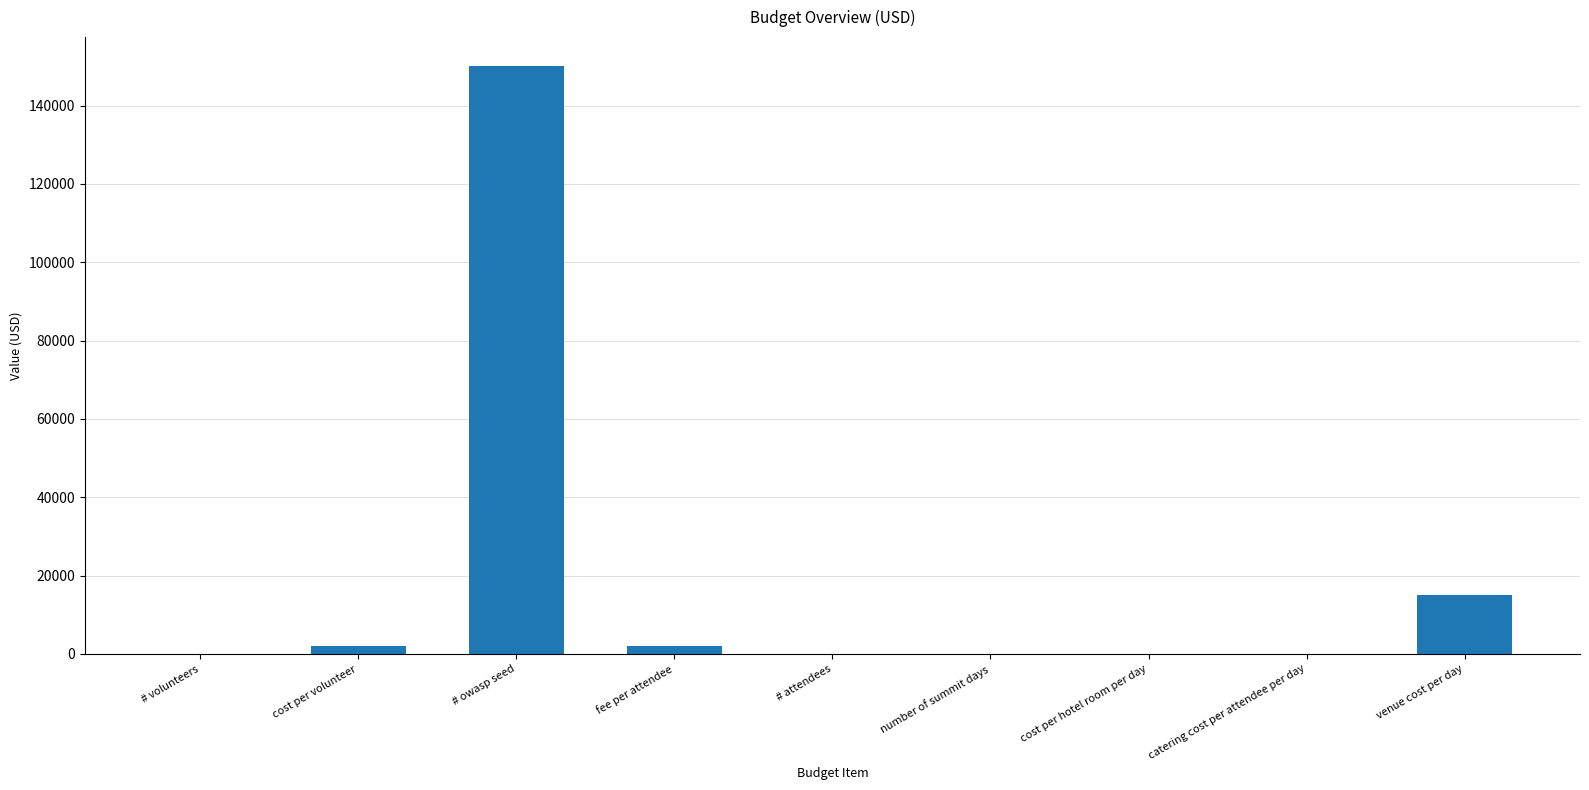

Is it true that the value at venue cost per day is 9670?

False